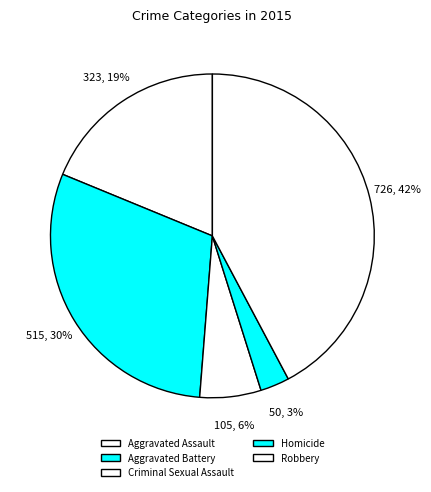

How much of the chart is everything except Criminal Sexual Assault?

93.9%